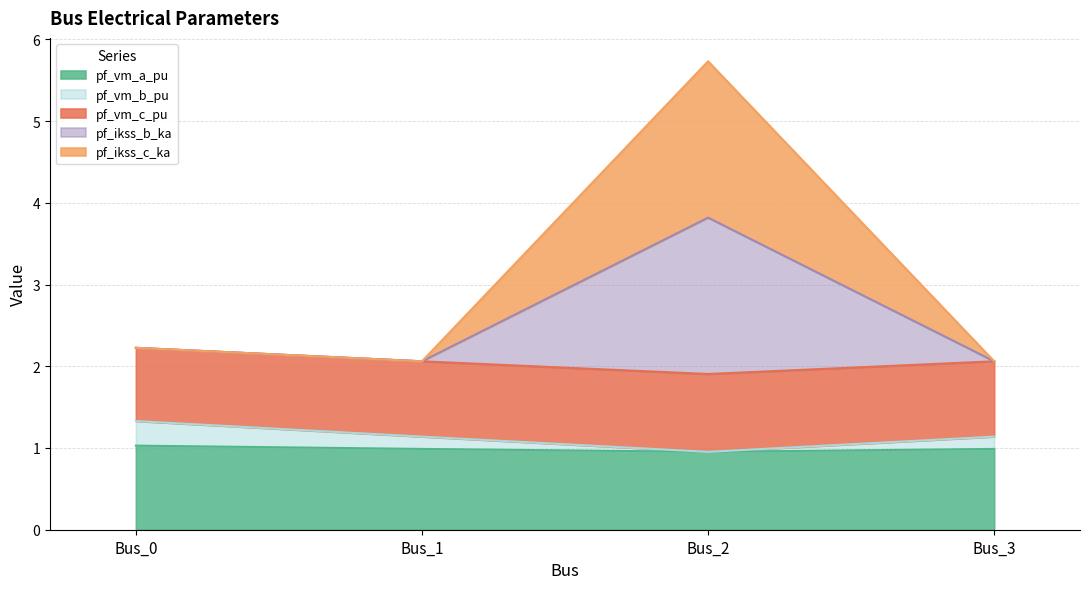

True or false: pf_ikss_c_ka and pf_vm_a_pu cross at least once.

False